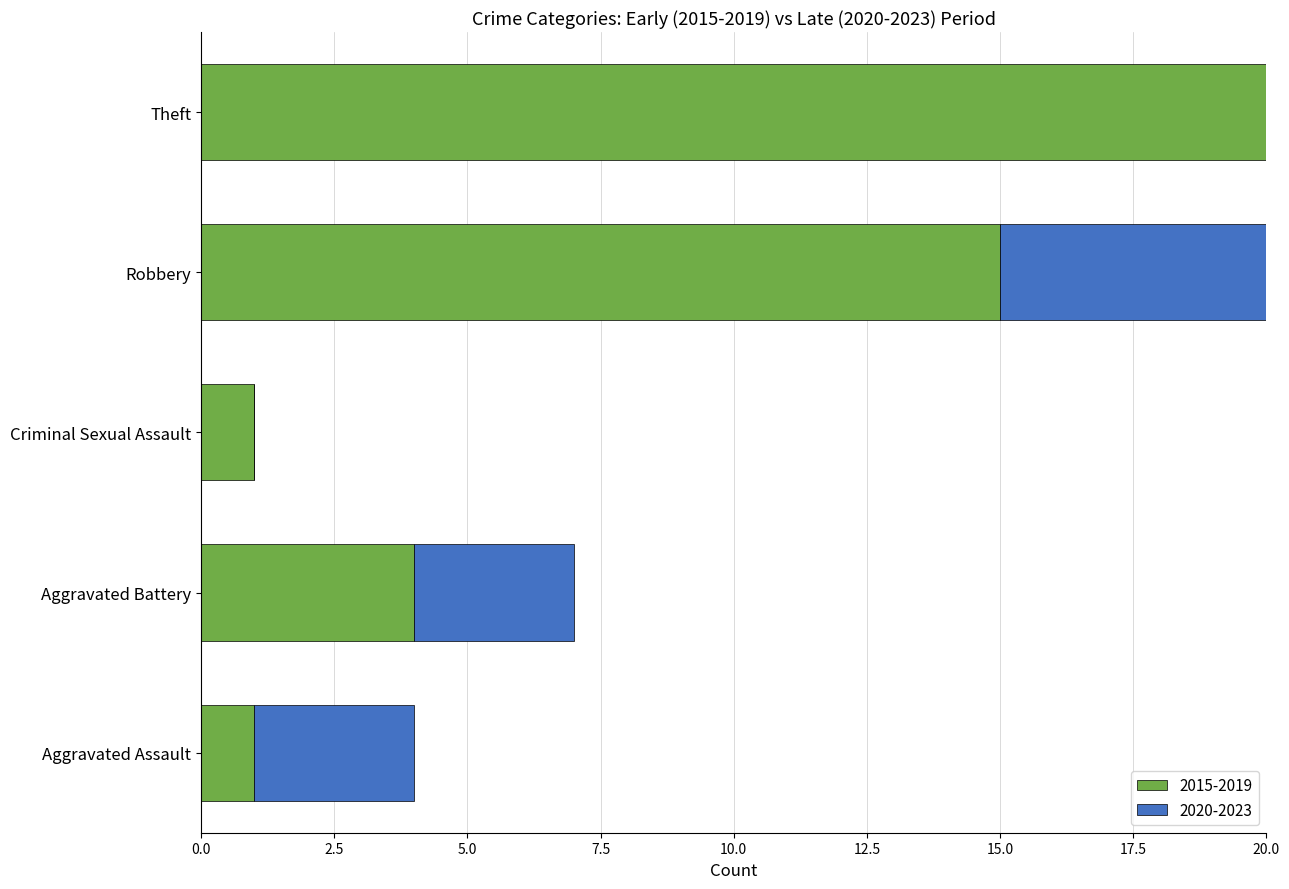

What is the difference between the second highest and second lowest values in the Total series?

5